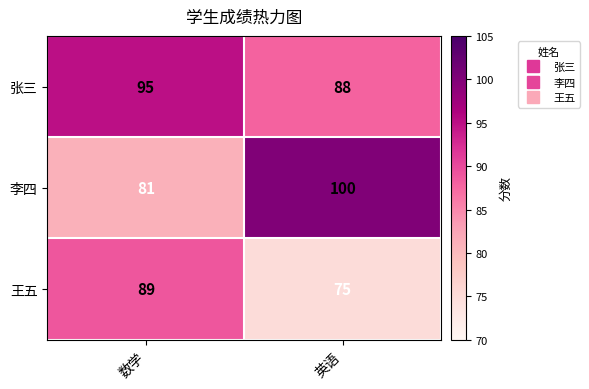

What is the difference between the highest and lowest values at 数学?

14